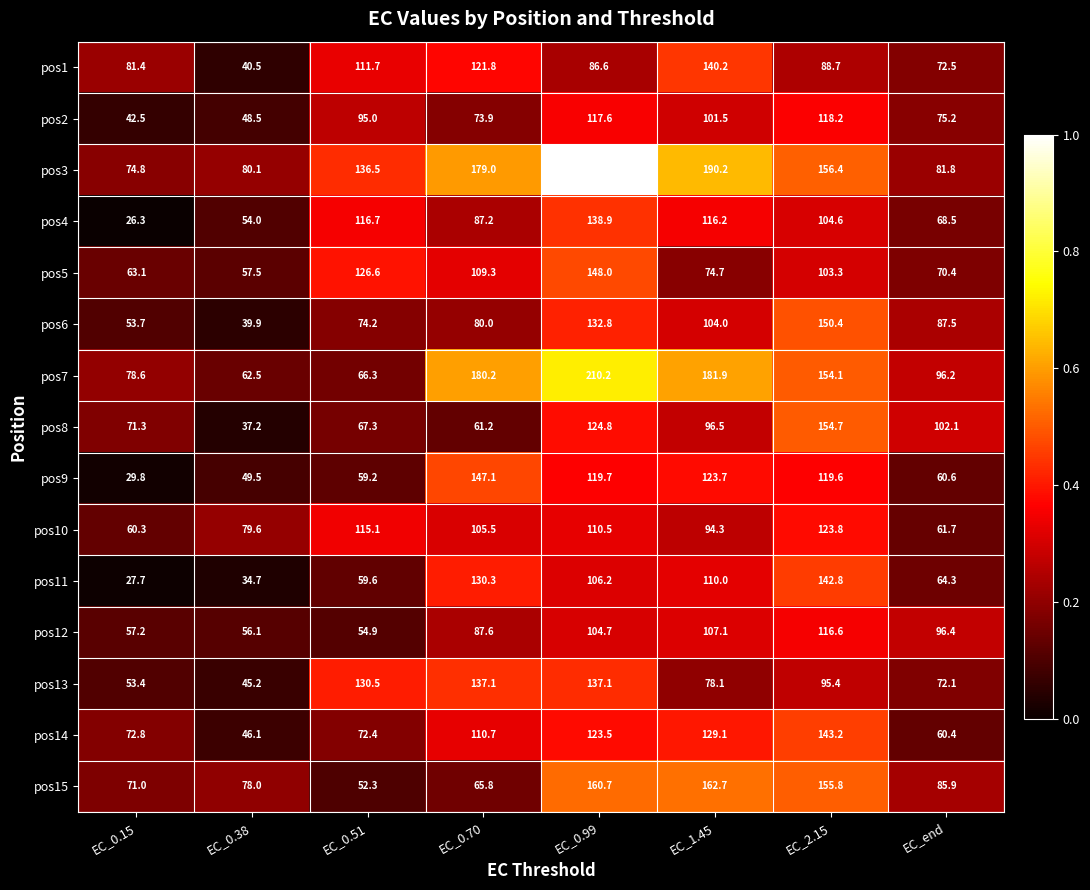

What is the sum of all pos11 values?

675.6